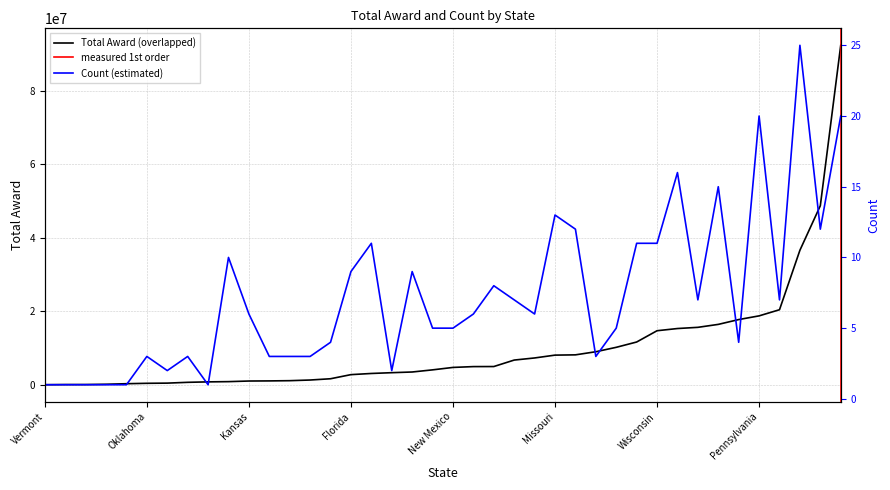

True or false: Total Award and Count intersect in this chart.

False